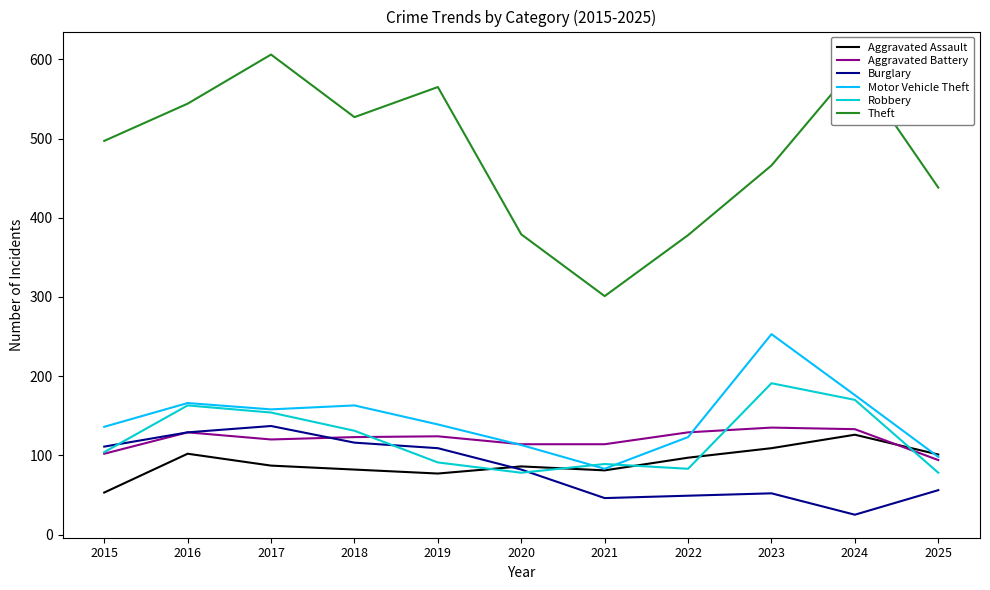

What are all the series names shown in the legend?

Aggravated Assault, Aggravated Battery, Burglary, Motor Vehicle Theft, Robbery, Theft